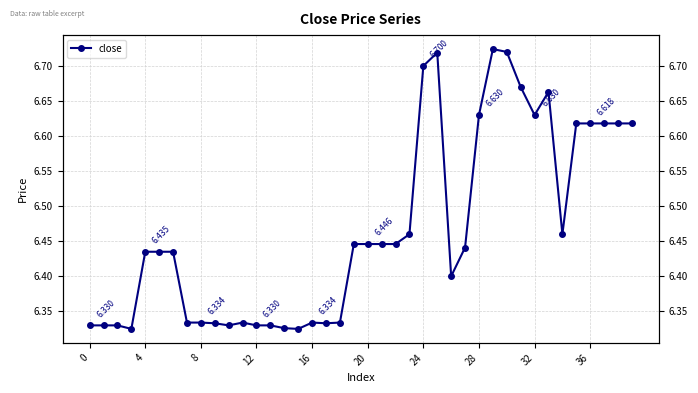

What is the ratio of the value at 20 to the value at 36?

1.0